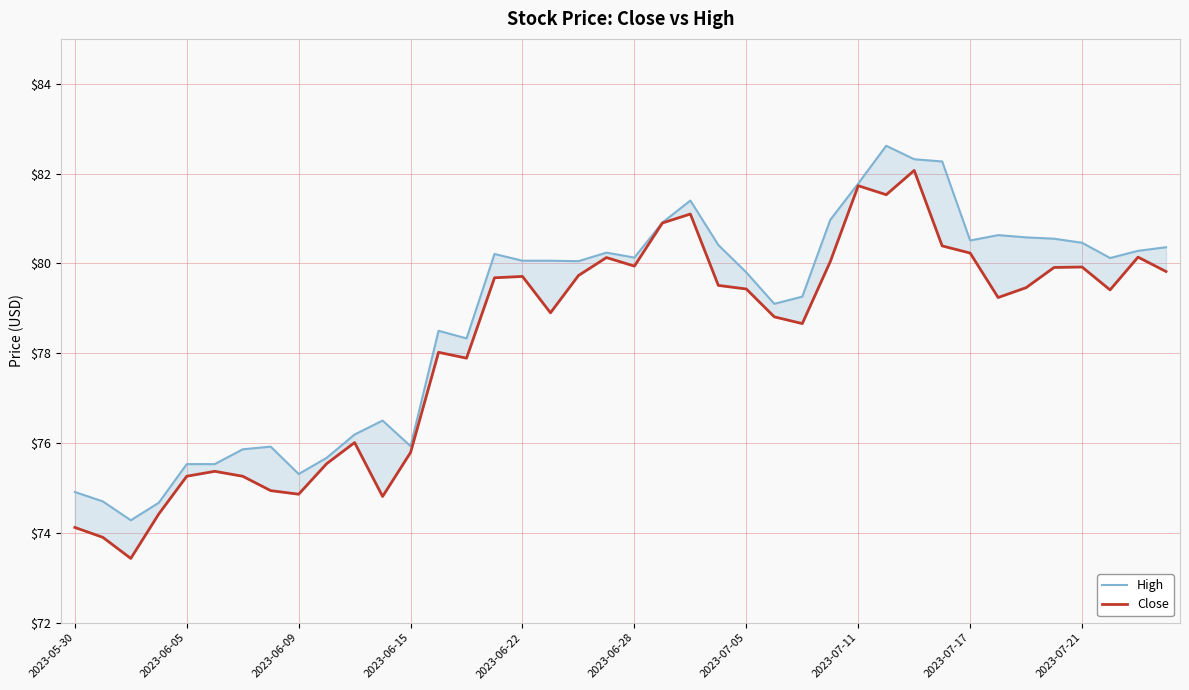

True or false: Close and High intersect in this chart.

False